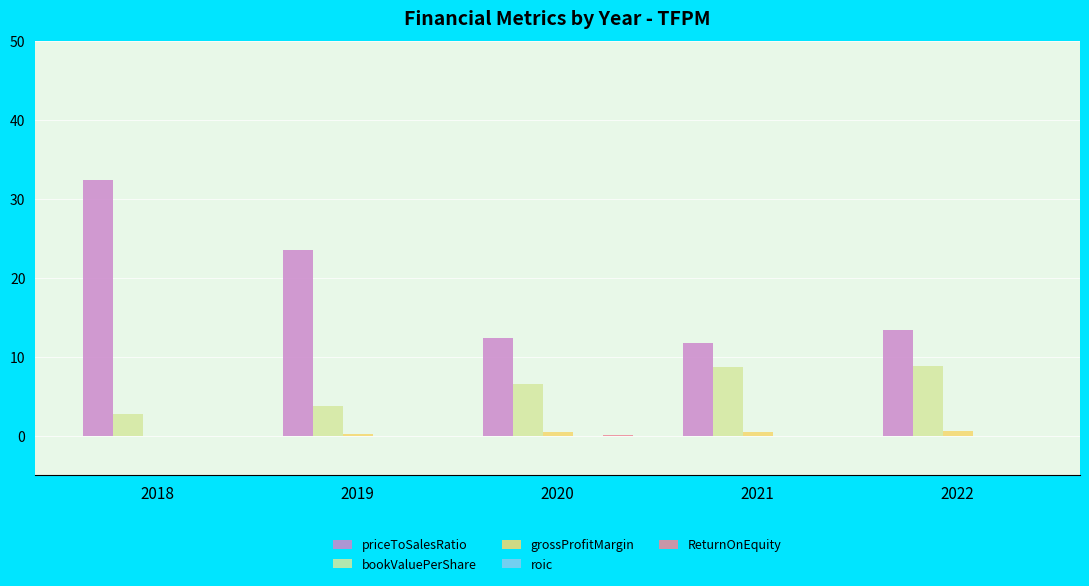

What is the maximum value shown in the chart?

32.4